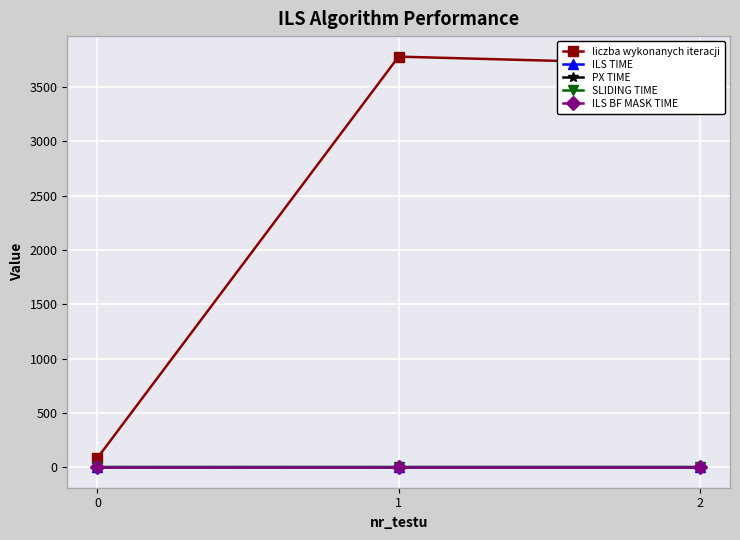

Which series has the largest total across all categories?

liczba wykonanych iteracji